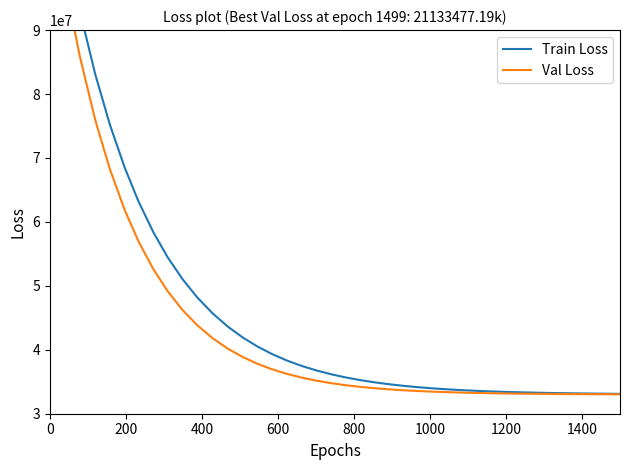

True or false: Val Loss has more than 1 points higher than both neighbors.

False